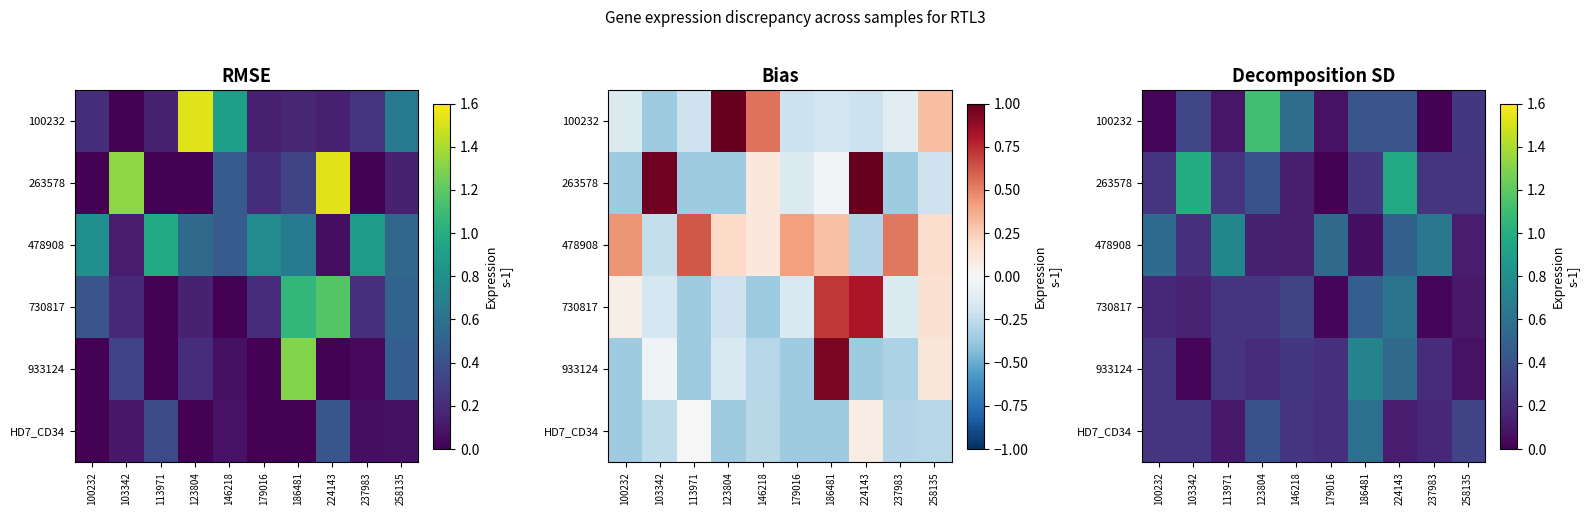

Is it true that 478908 equals 0.2 at 103342?

True